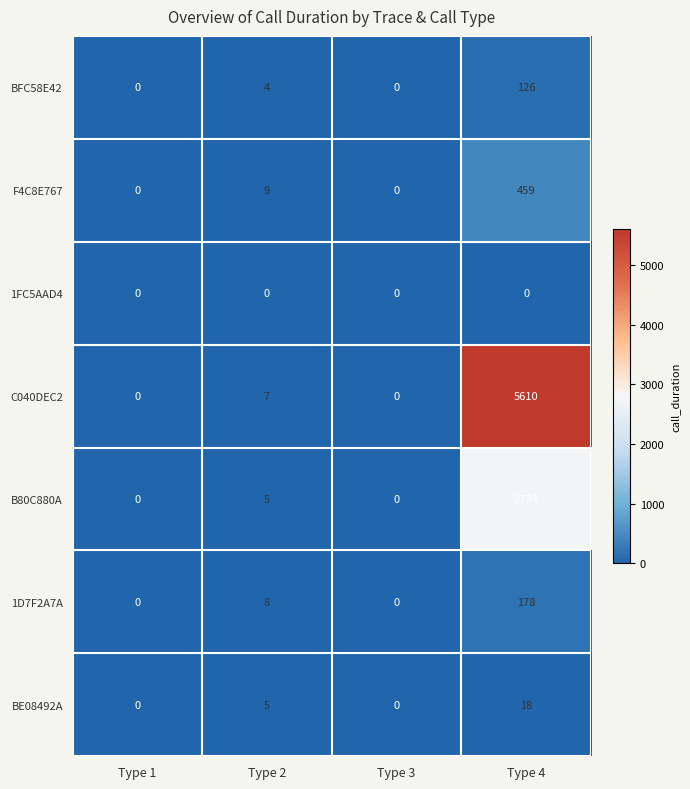

Which series has the largest total across all categories?

C040DEC2